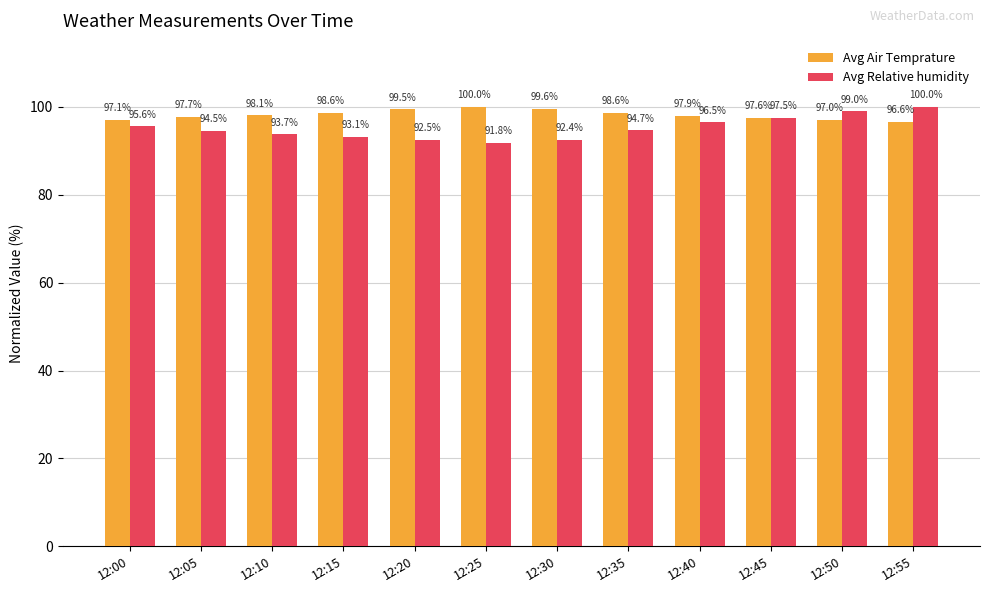

What is the difference between the maximum and minimum values in the Avg Air Temprature series?

3.4